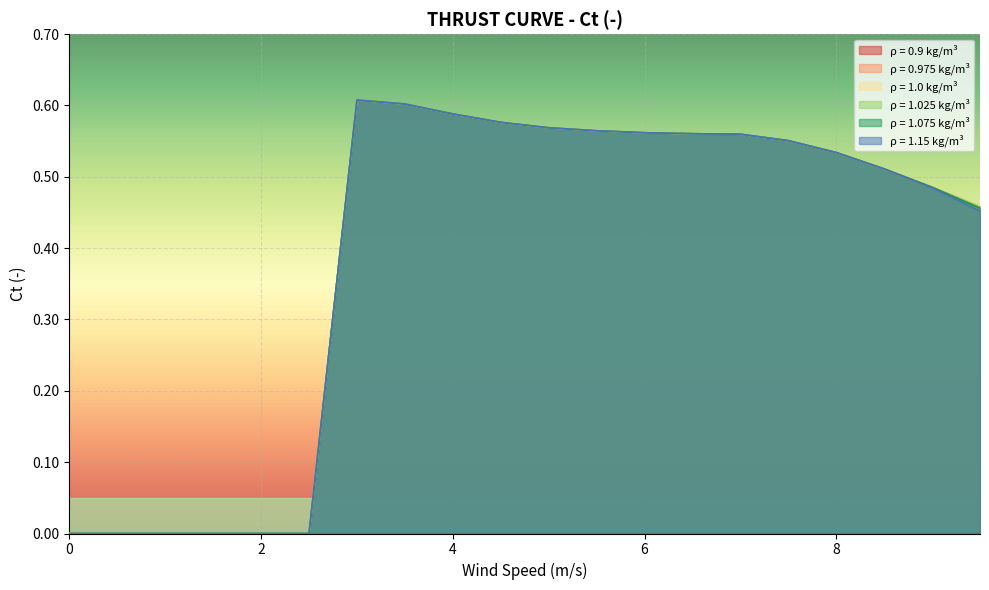

Count the 1.15 values in the range 0 to 1.

20